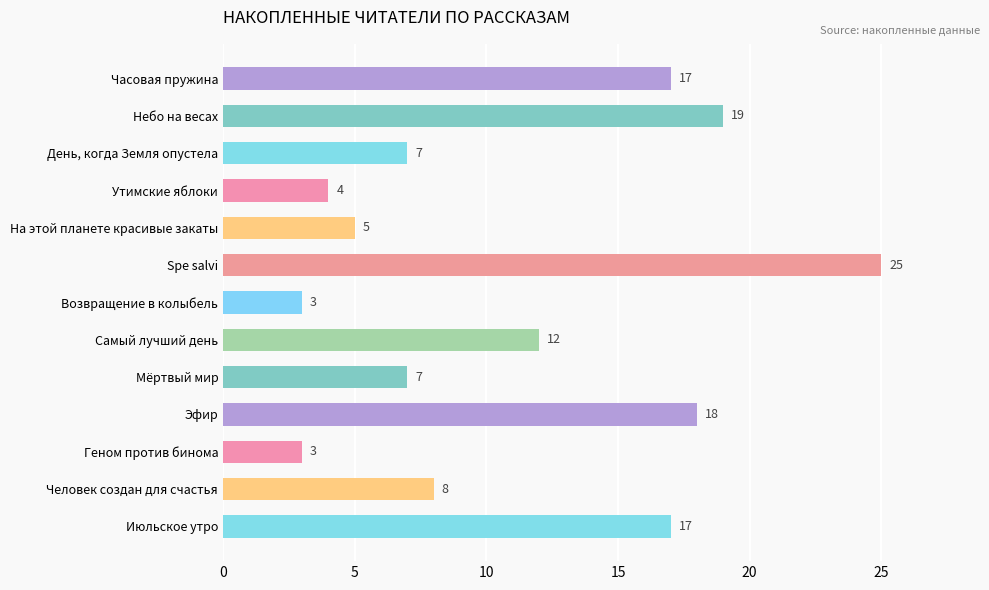

Approximately how many times larger is the value at Июльское утро compared to Мёртвый мир?

2.4